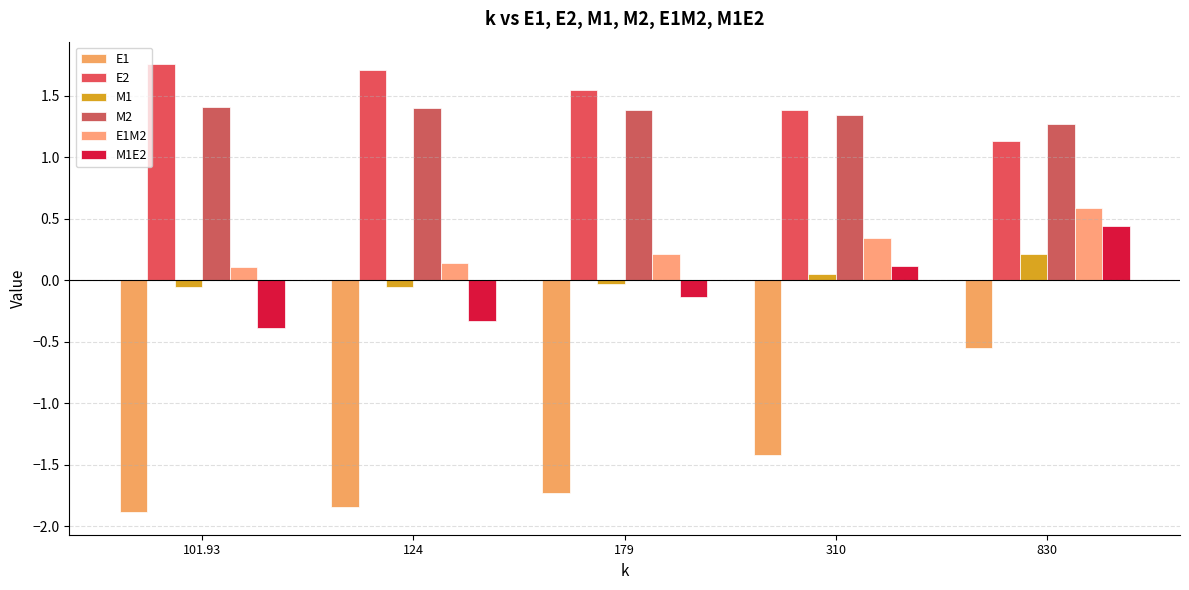

How many values in M1E2 are above zero?

2